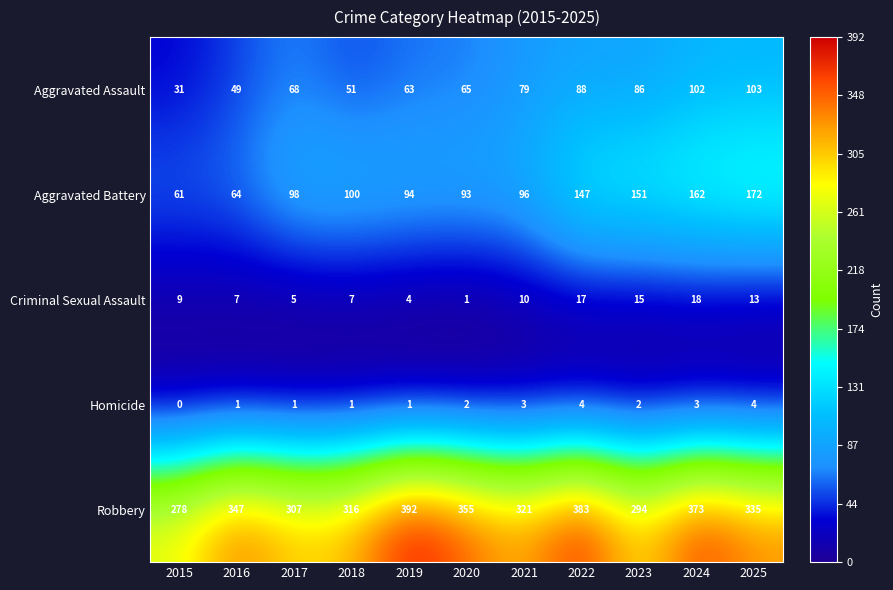

At which label is Criminal Sexual Assault closest to 9?

2015